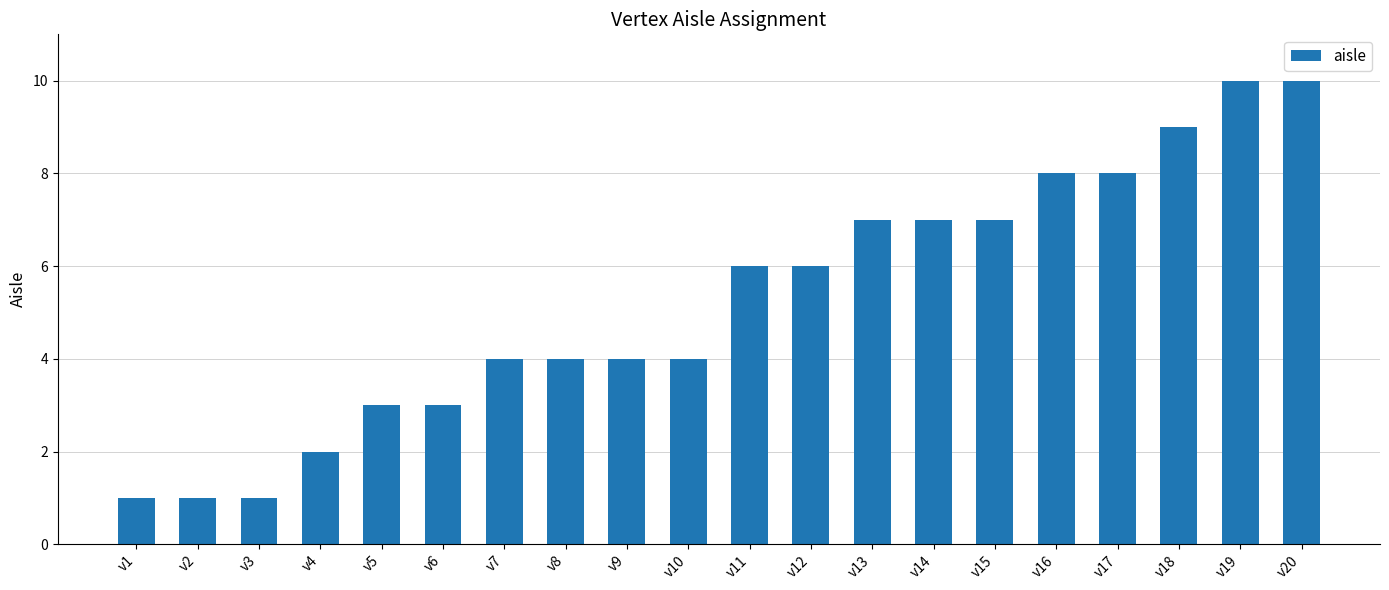

The chart shows a value of 1 at v1. True or false?

True